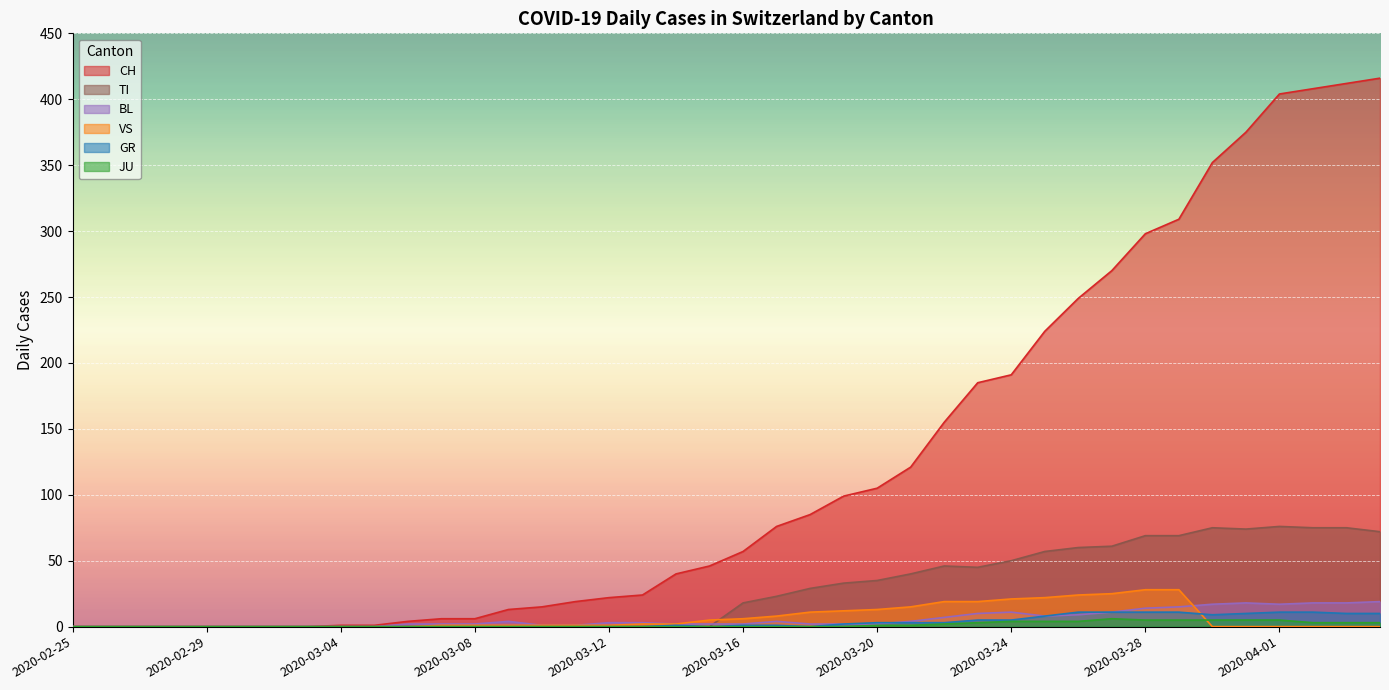

Where does the TI series first go above 18?

2020-03-17